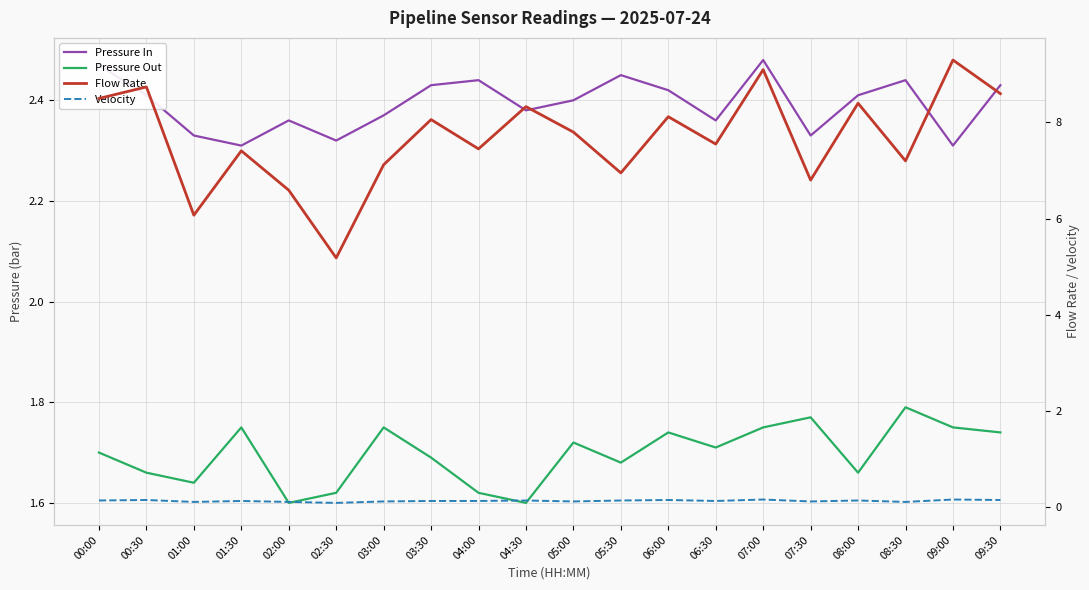

What is the spread (max minus min) of values at 07:00?

8.9